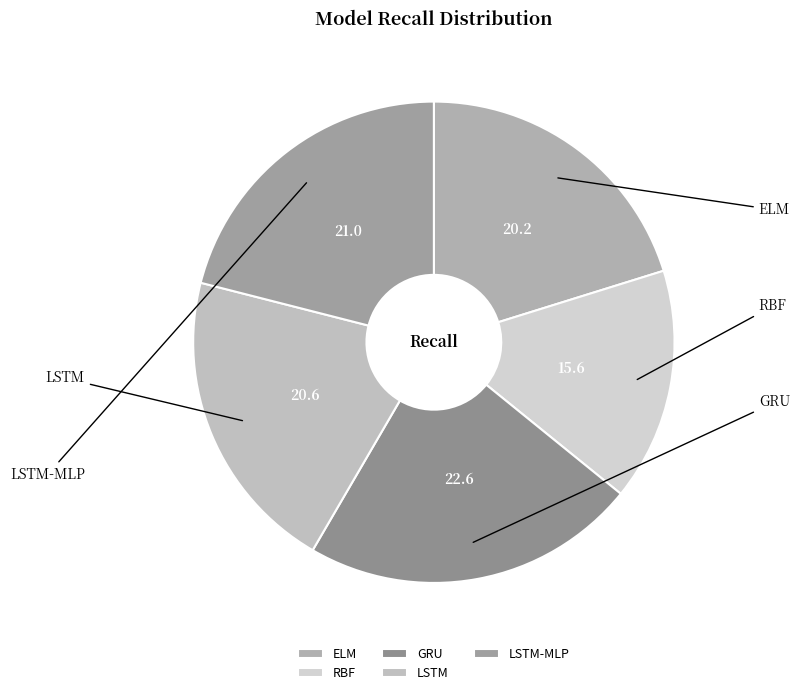

Combined, what portion of the pie is RBF and LSTM-MLP?

36.7%